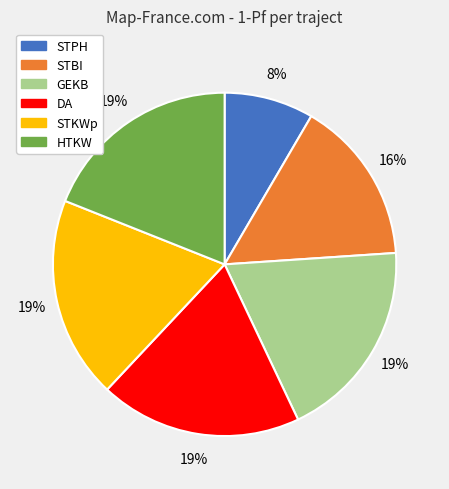

Which slice is the smallest?

STPH